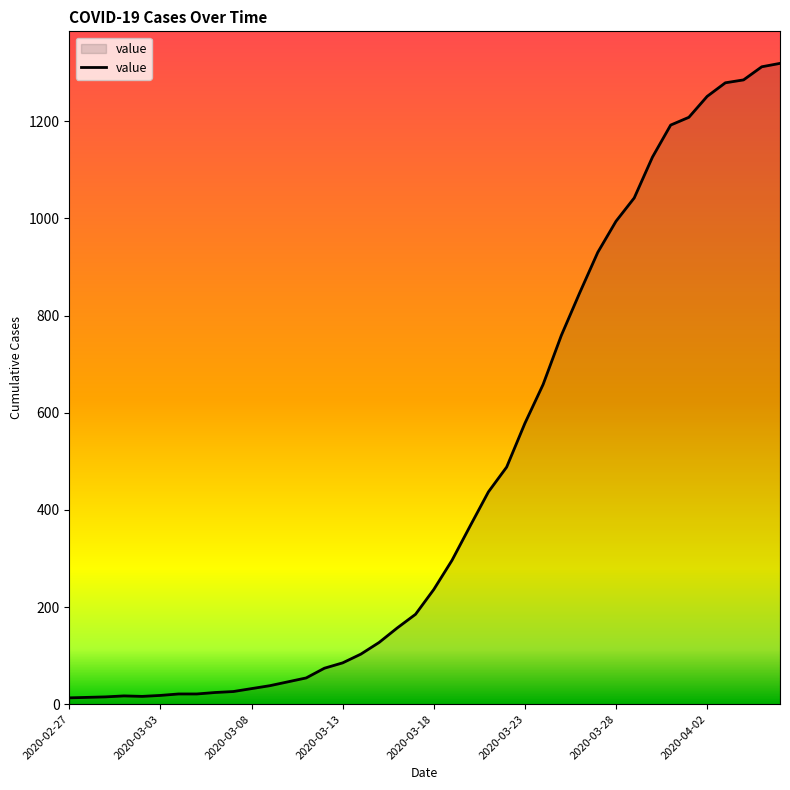

What is the maximum value shown in the chart?

1319